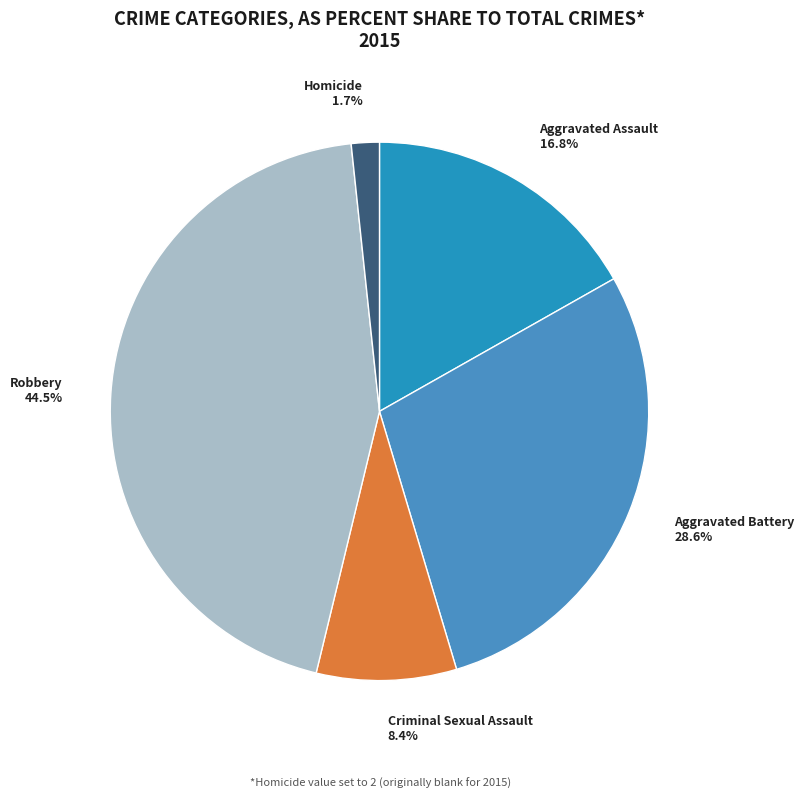

To the nearest percent, what portion does Homicide represent?

2%